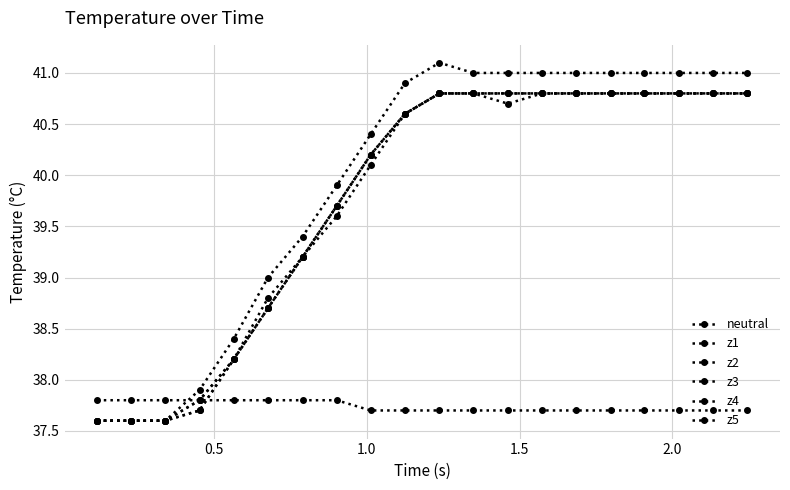

Which series has the widest spread of values?

z5